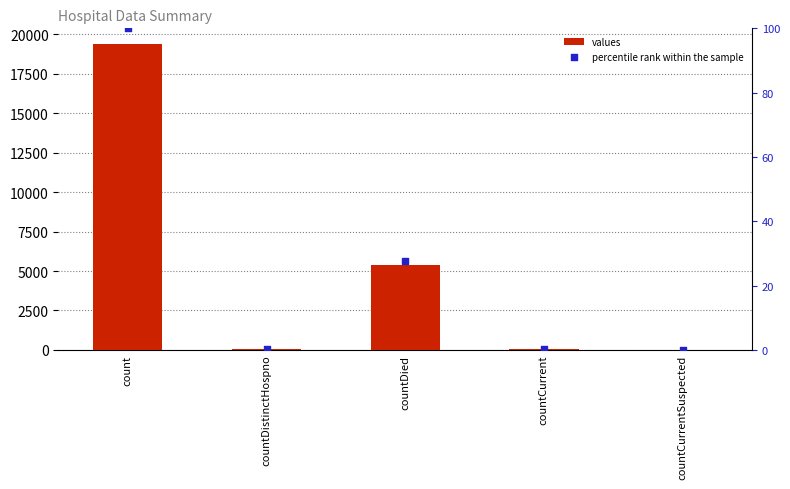

What is the total value across all series at countDied?

5384.6